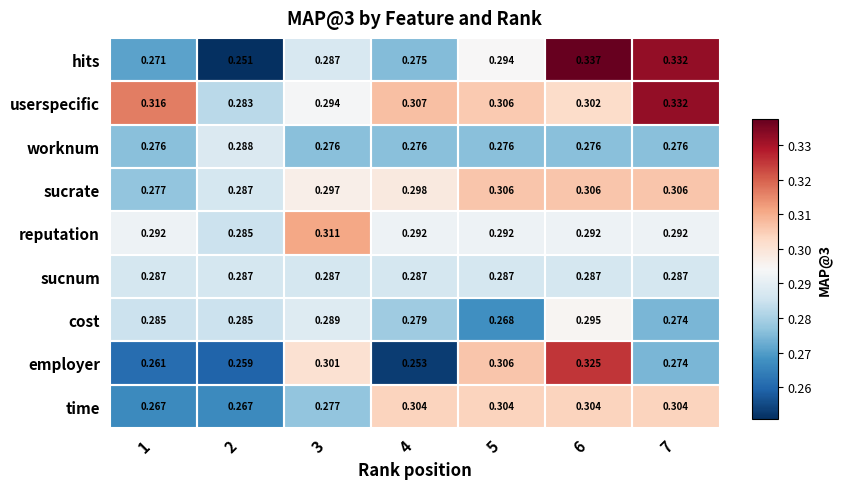

At which category does the chart reach its minimum across all series?

2